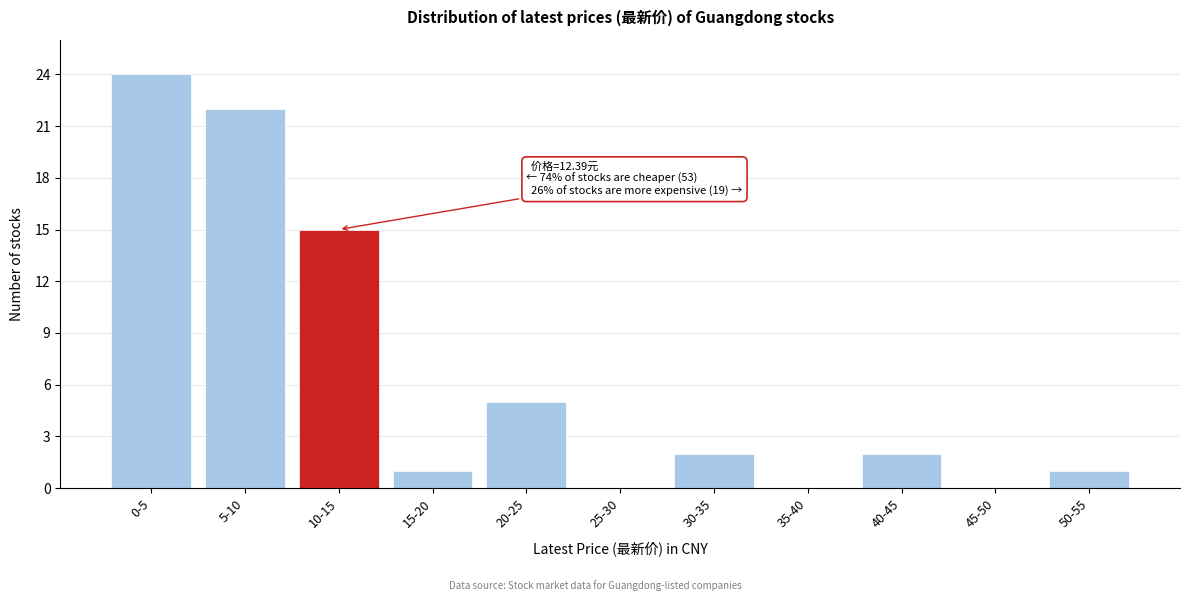

Reading right to left, transcribe all the data shown in this chart.

50-55=1	45-50=0	40-45=2	35-40=0	30-35=2	25-30=0	20-25=5	15-20=1	10-15=15	5-10=22	0-5=24